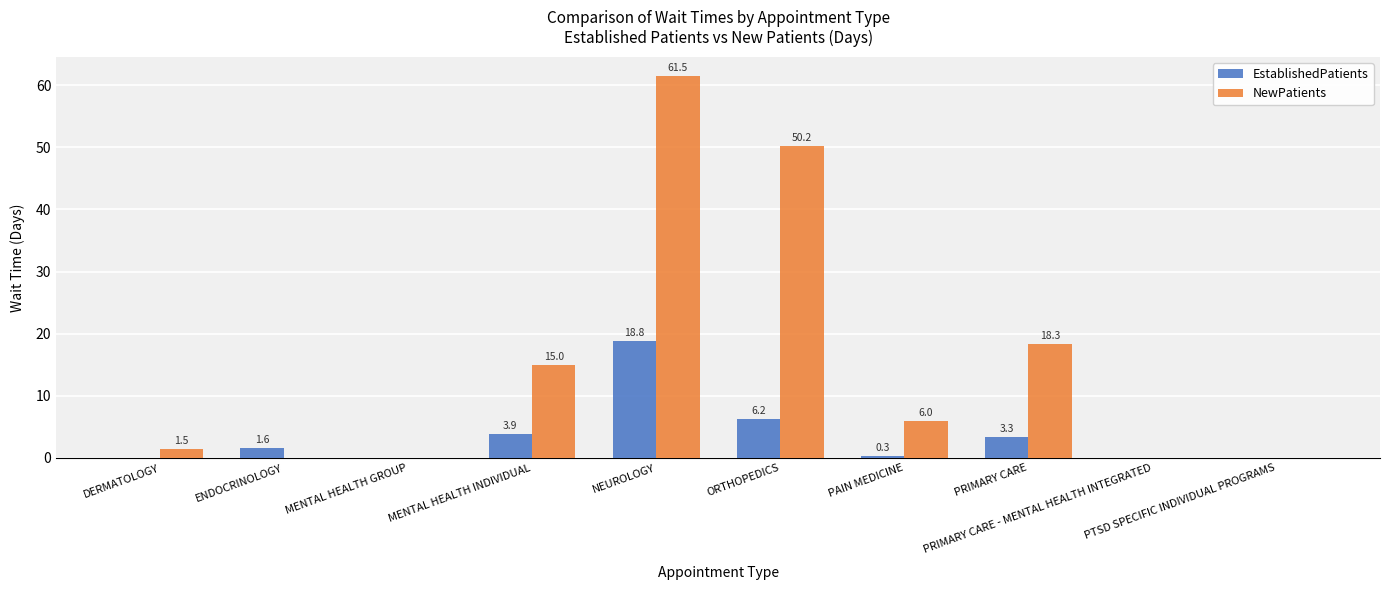

Reading left to right, transcribe all the data shown in this chart.

EstablishedPatients: 0.0	1.6	0.0	3.9	18.8	6.2	0.3	3.3	0.0	0.0
NewPatients: 1.5	0.0	0.0	15.0	61.5	50.2	6.0	18.3	0.0	0.0